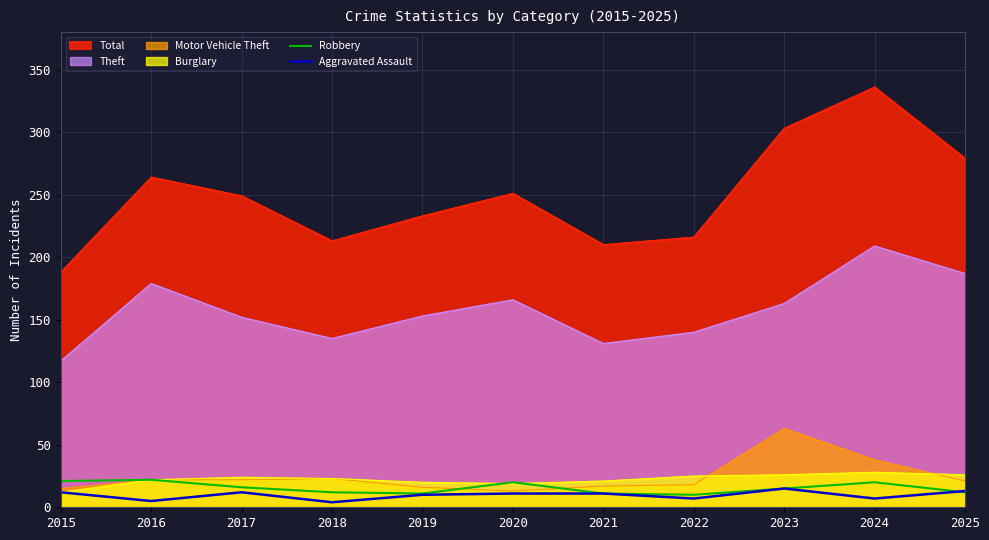

How many times do Robbery and Aggravated Assault cross each other?

1